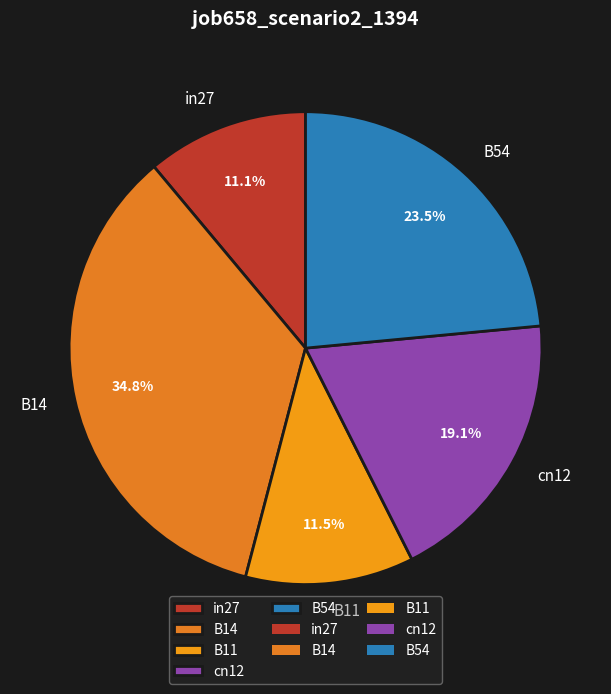

To the nearest percent, what is the combined percentage of B54 and cn12?

43%